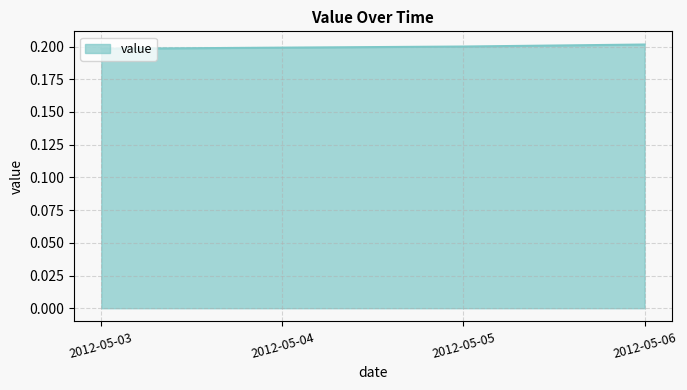

True or false: the data shows 0.3 at 2012-05-04.

False